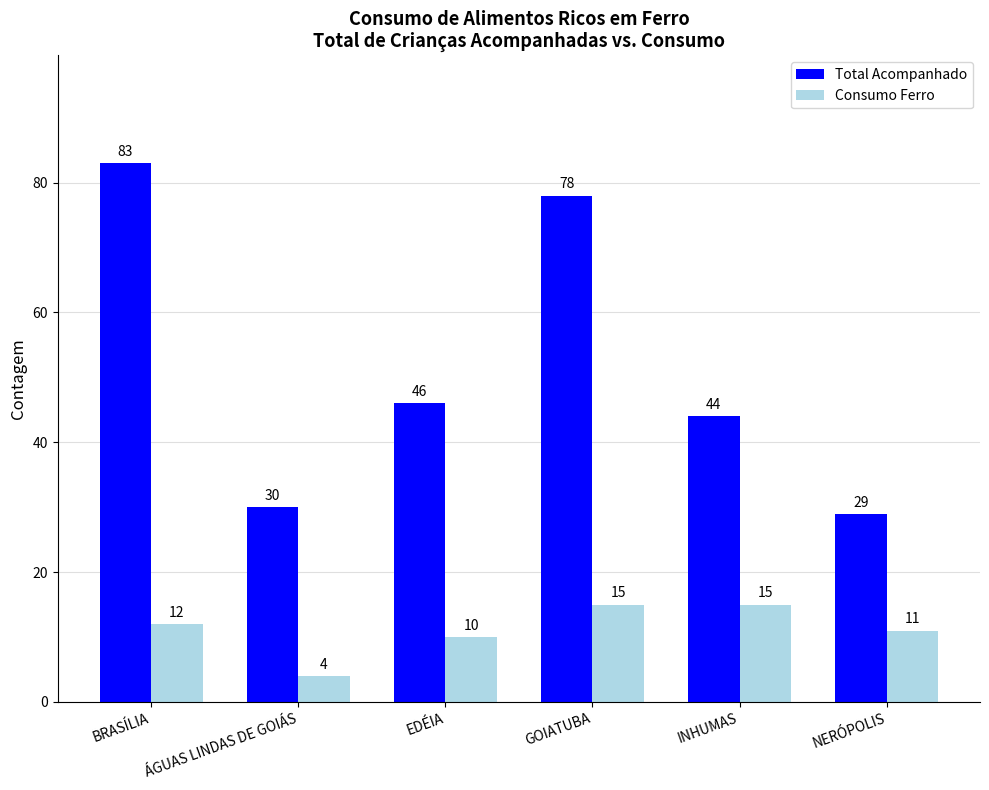

List the series in order of their peak value, highest first.

Total Acompanhado, Consumo Ferro